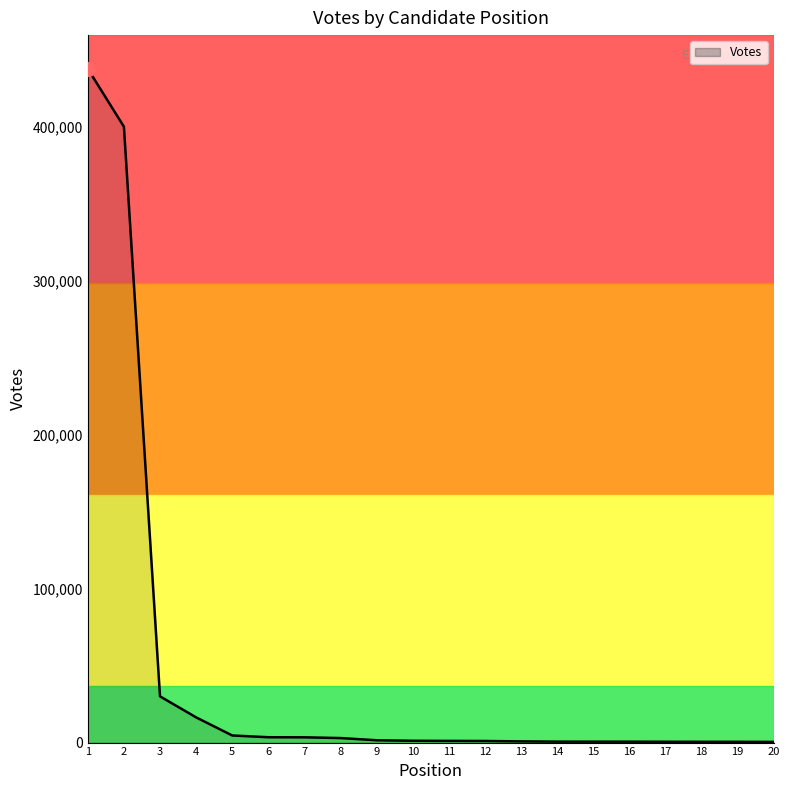

What is the minimum value shown in the chart?

439